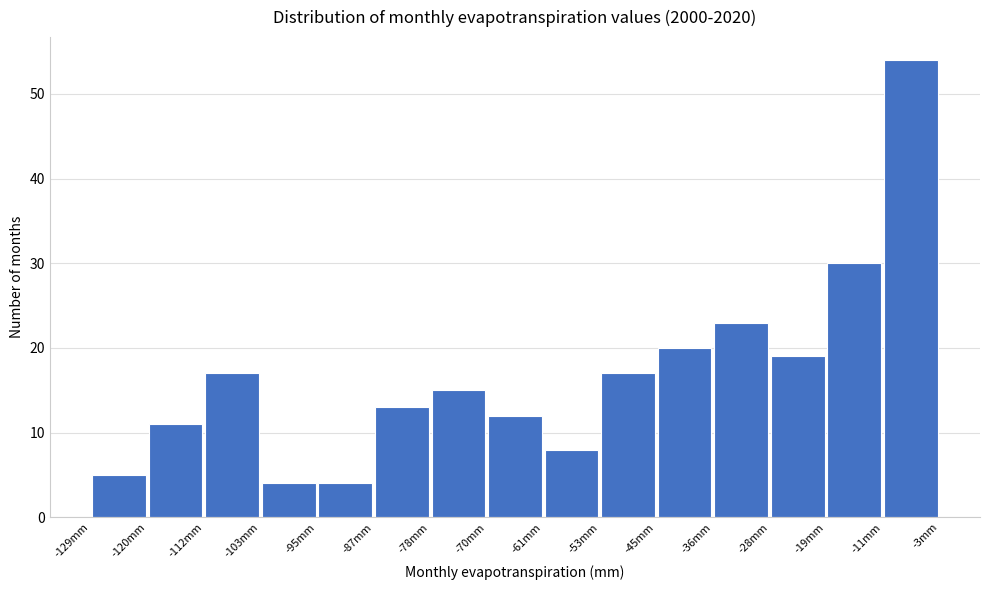

Over which range of the x-axis is the bar tallest?

-11 to -3